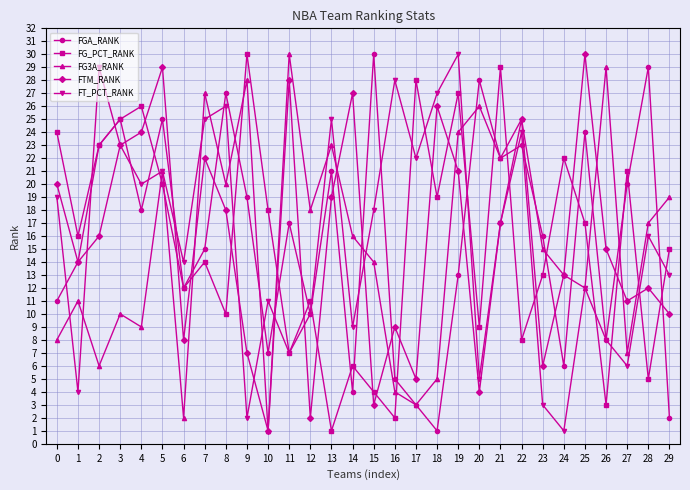

Is the value of FGA_RANK at 3 greater than the value of FG3A_RANK at 2?

Yes